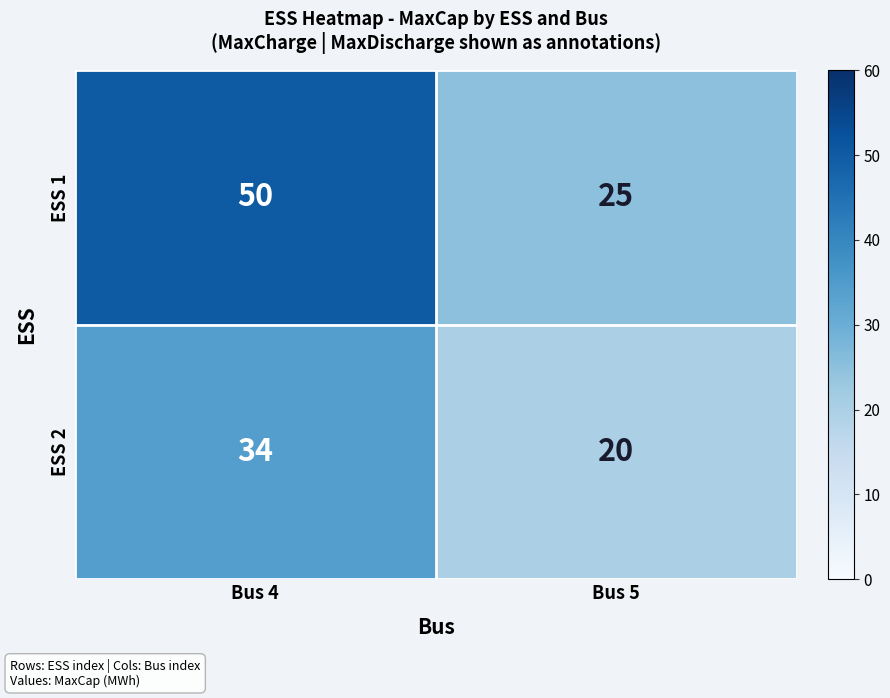

Which series changed the most between Bus 4 and Bus 5?

ESS 1